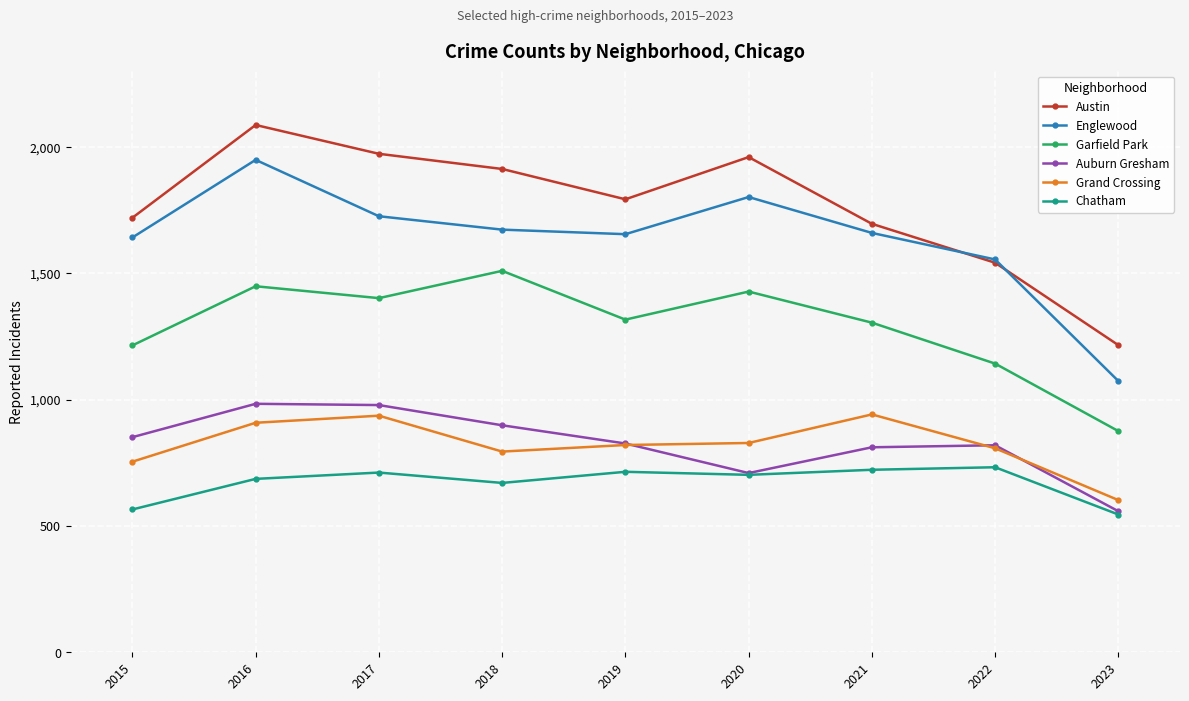

What is the minimum value shown in the chart?

545